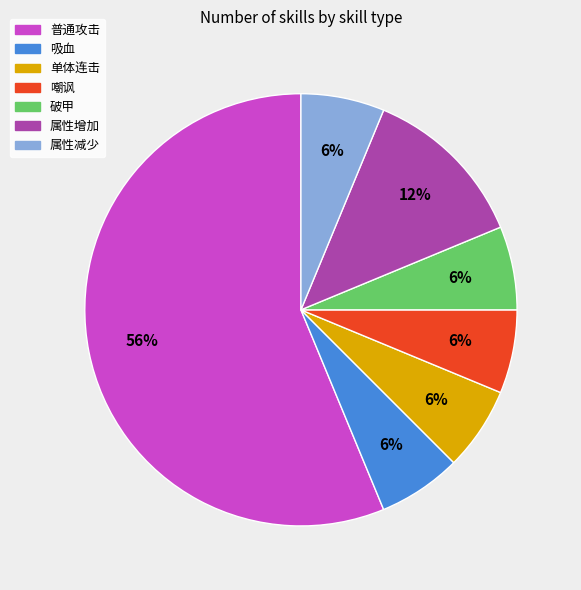

How many slices are in this pie chart?

7